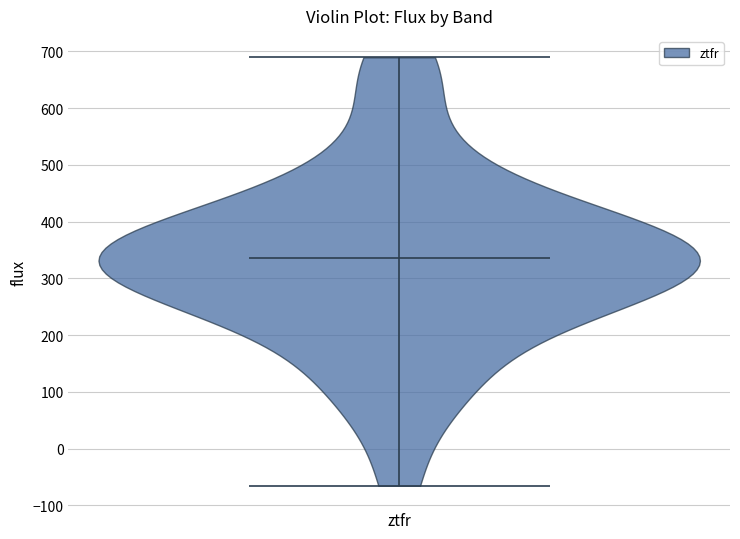

Read this violin plot against the y-axis: where its median line is, and the lowest and highest points the violin reaches. The values are not printed on the chart, so give them approximately, as read against the axis.

median line 340, lowest point -70, highest point 690